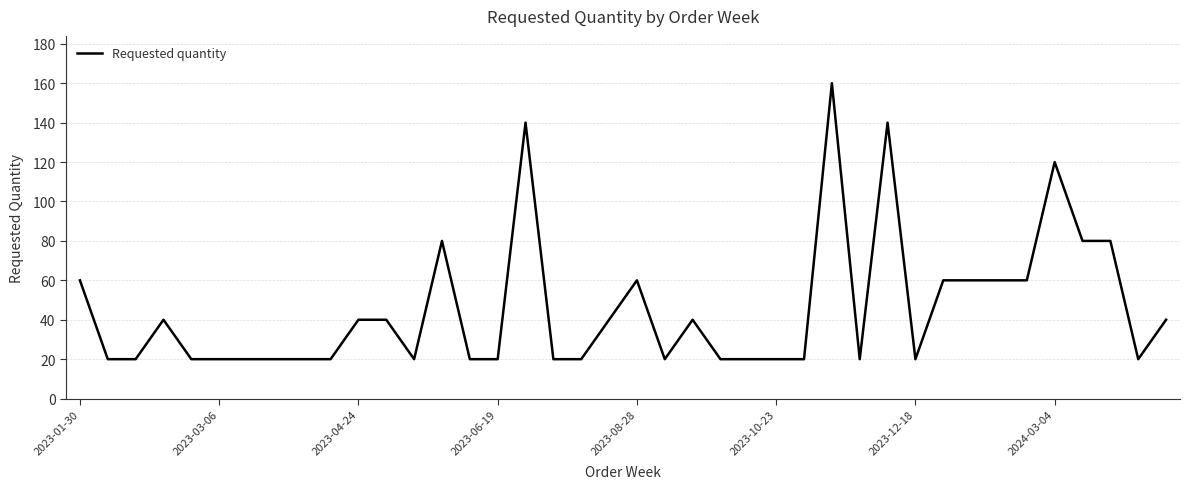

What is the smallest value displayed?

20